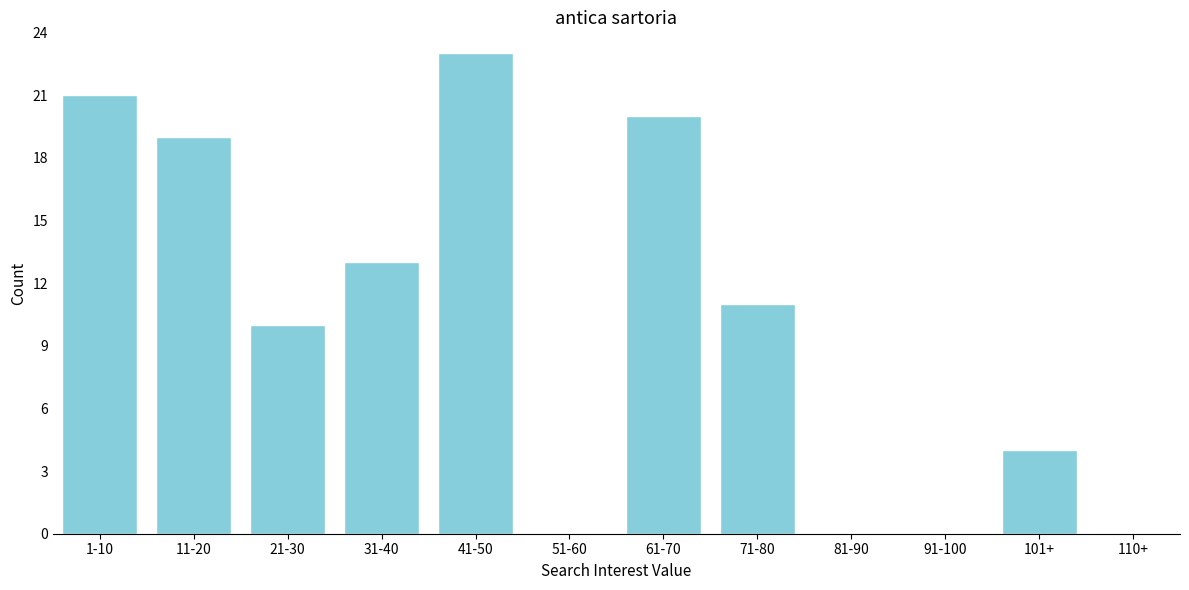

Reading left to right, what are all the values shown in this chart?

1-10=21	11-20=19	21-30=10	31-40=13	41-50=23	51-60=0	61-70=20	71-80=11	81-90=0	91-100=0	101+=4